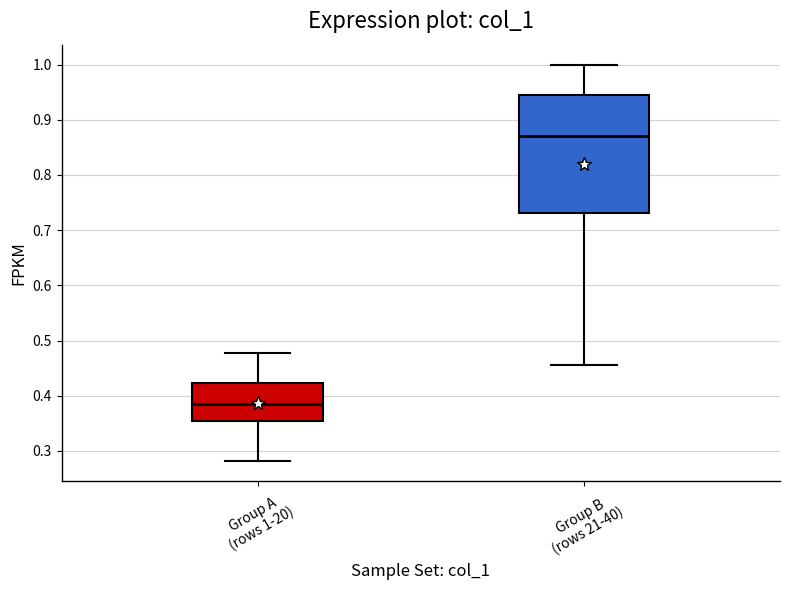

Which box is the tallest, from its lower edge to its upper edge?

Group B (rows 21-40)